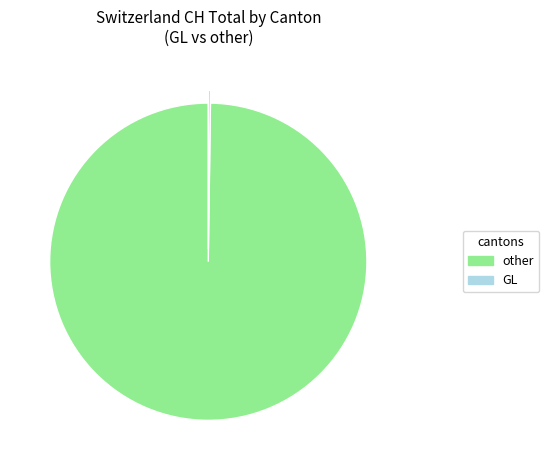

Is there a majority slice in this chart?

Yes